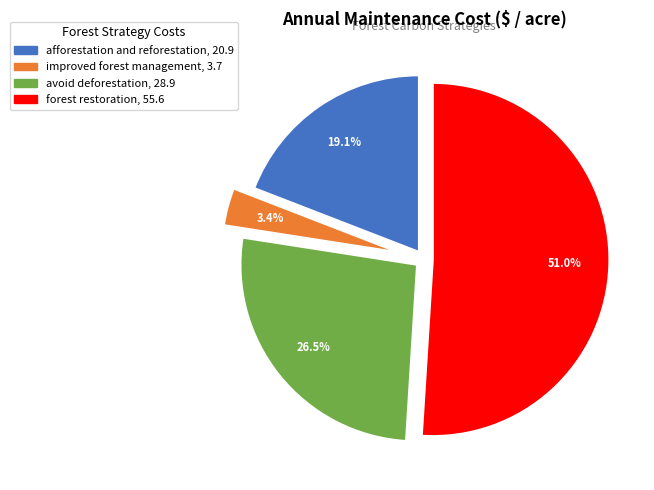

To the nearest percent, what is the average slice percentage?

25%